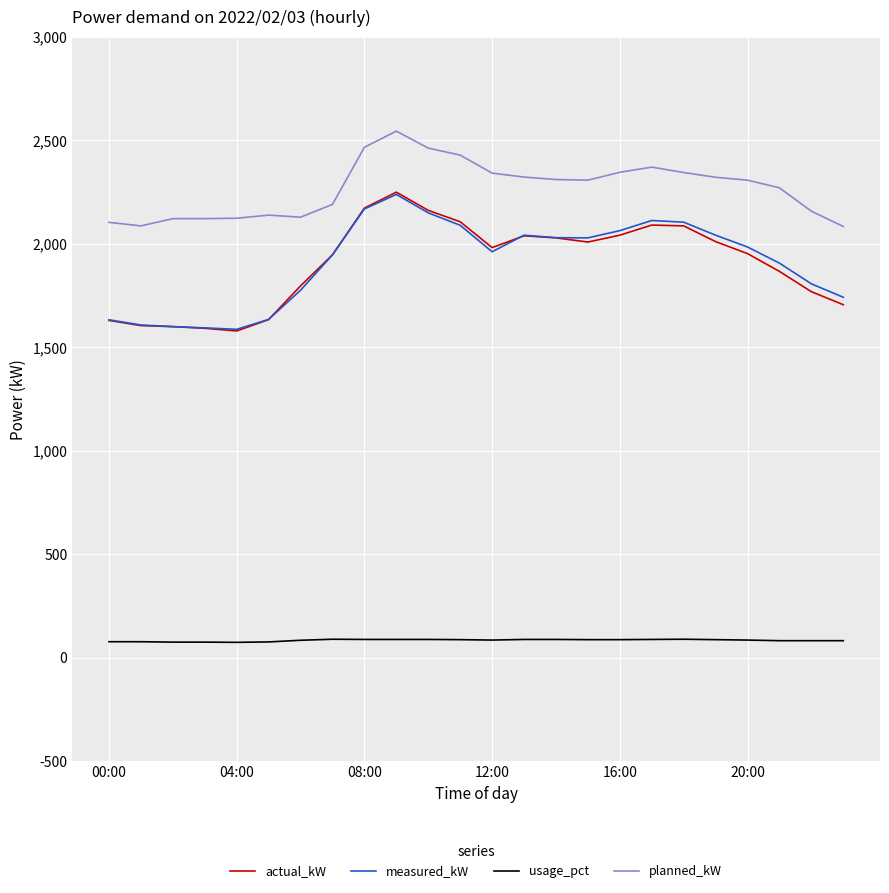

How many lines are shown in the chart?

4